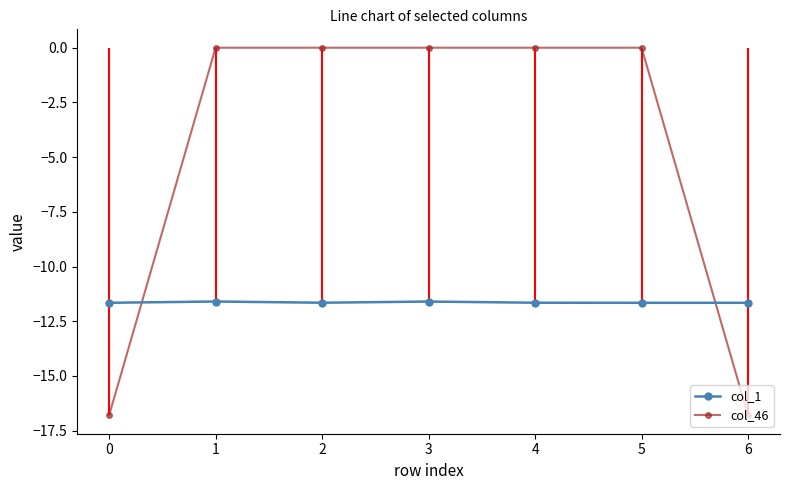

What is the spread (max minus min) of values at 5?

11.7